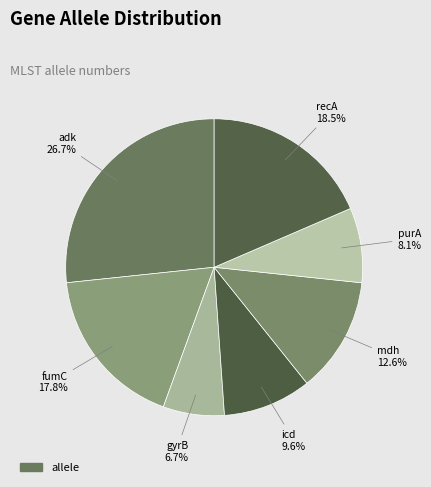

To the nearest percent, what is the difference between the largest and smallest slice percentages?

20%